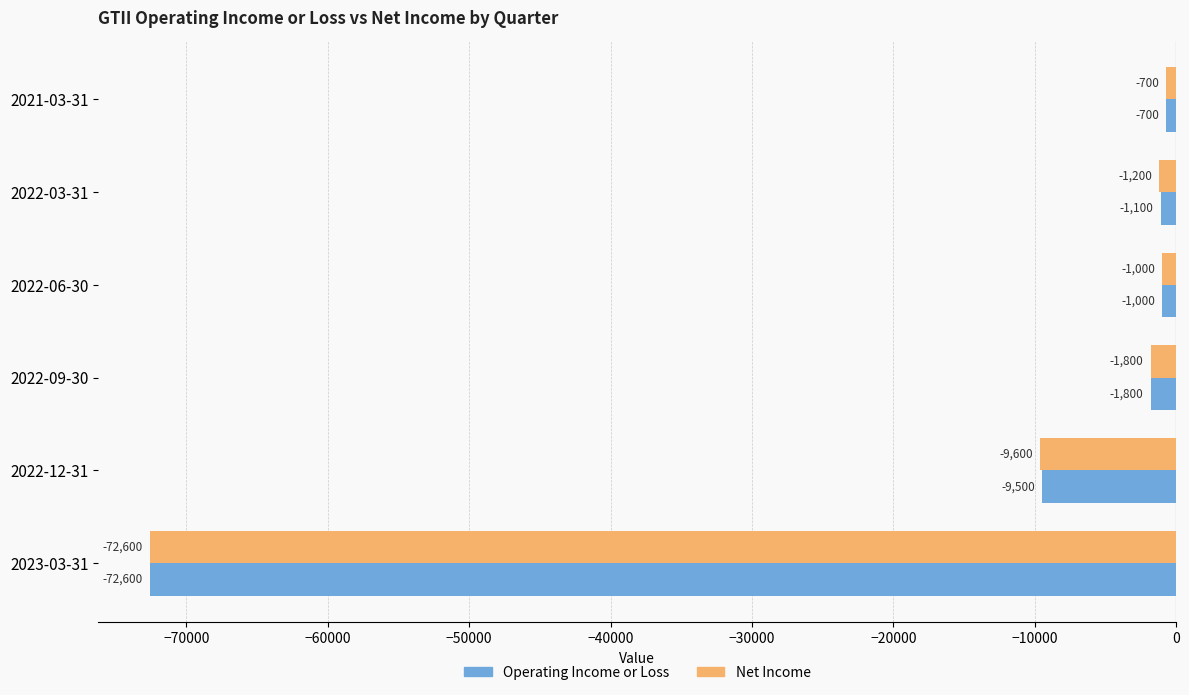

The Operating Income or Loss series shows -99068 at 2023-03-31. True or false?

False